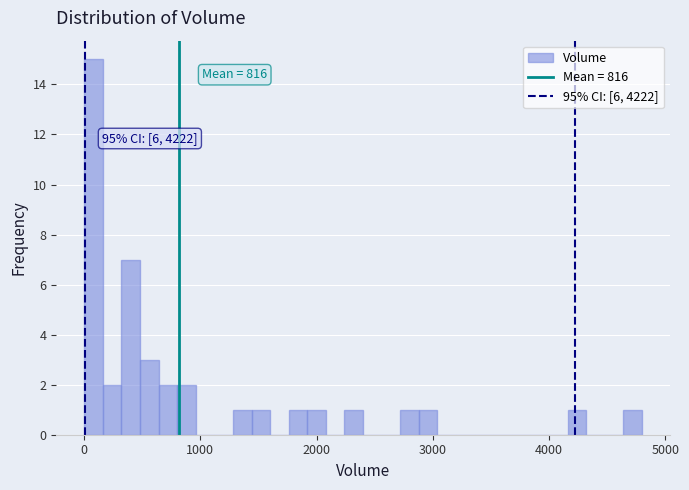

Around what value on the x-axis is the tallest bar? Give the approximate position of its centre, as read against the axis.

100